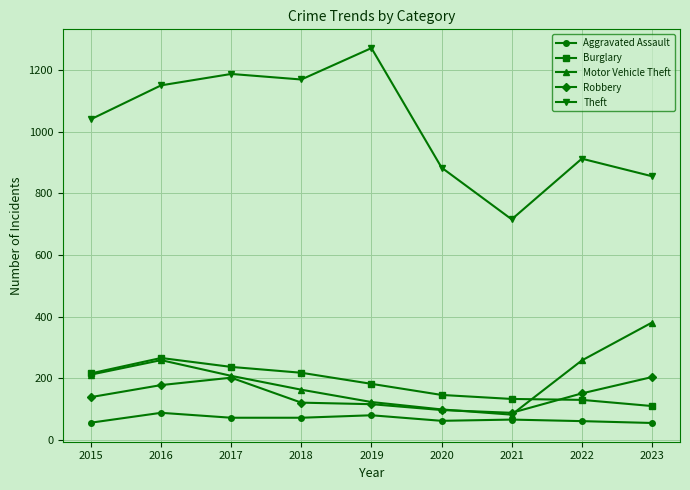

What is the maximum value shown in the chart?

1272